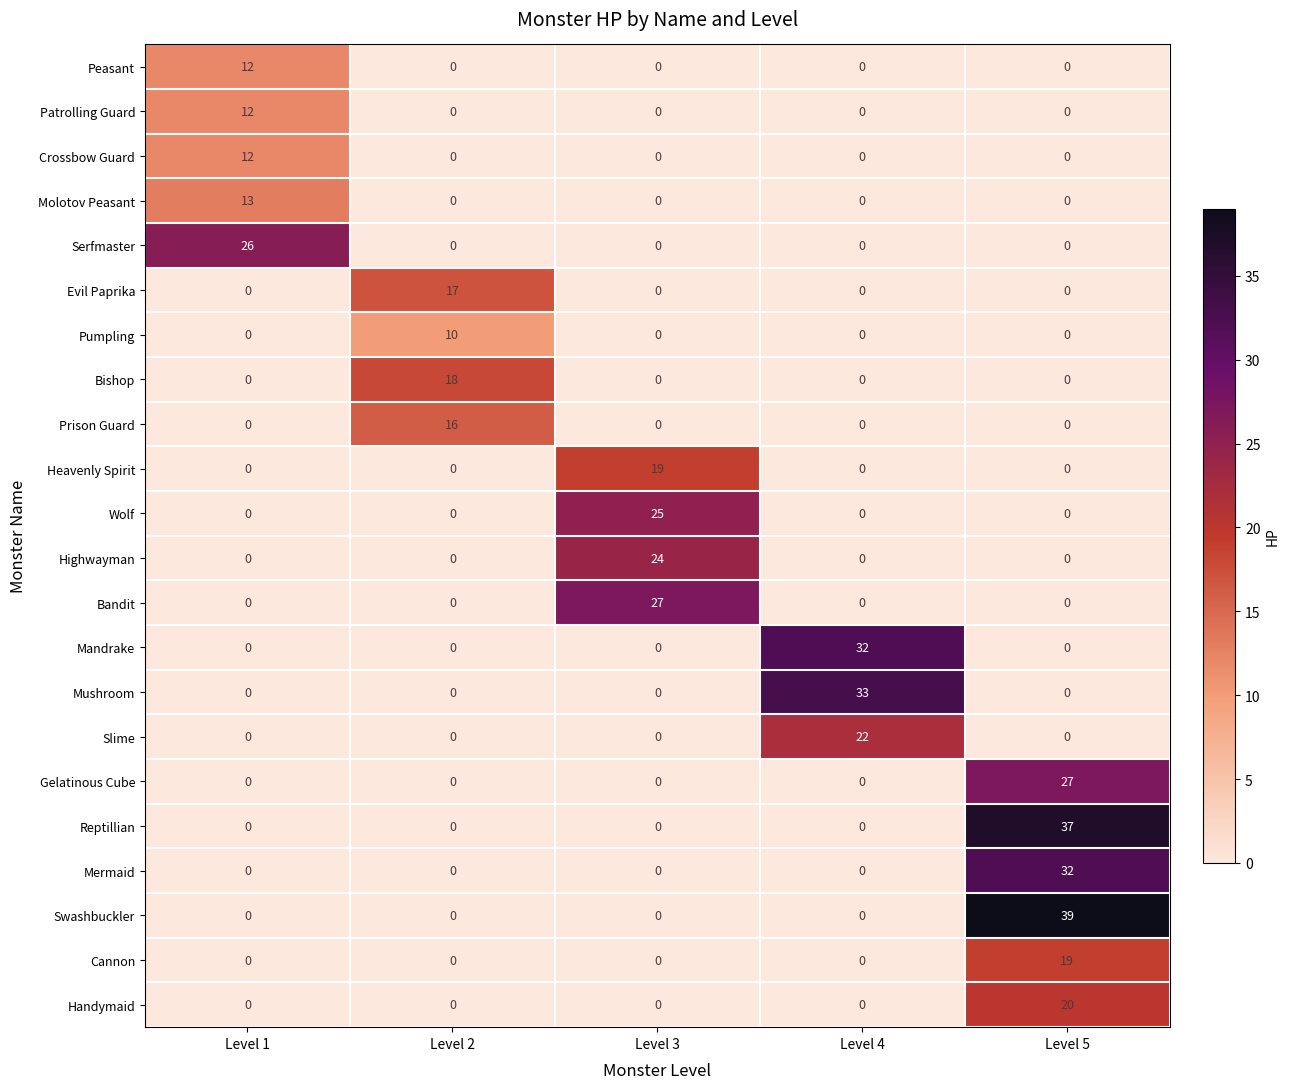

At how many categories does at least one series exceed 35?

1